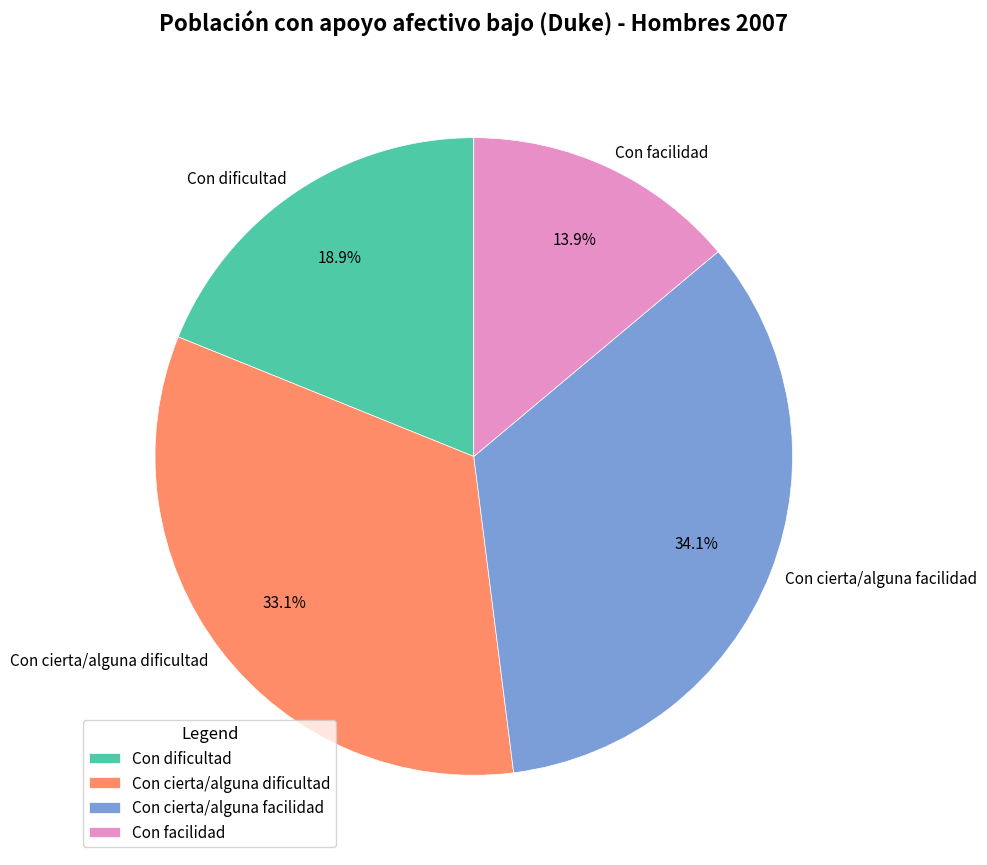

How many segments does this pie chart have?

4